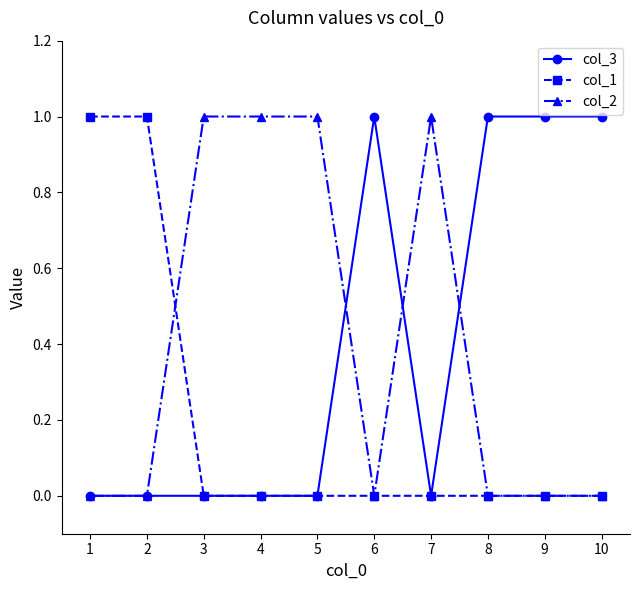

What is the value of the col_2 point at the 4th from the left?

1